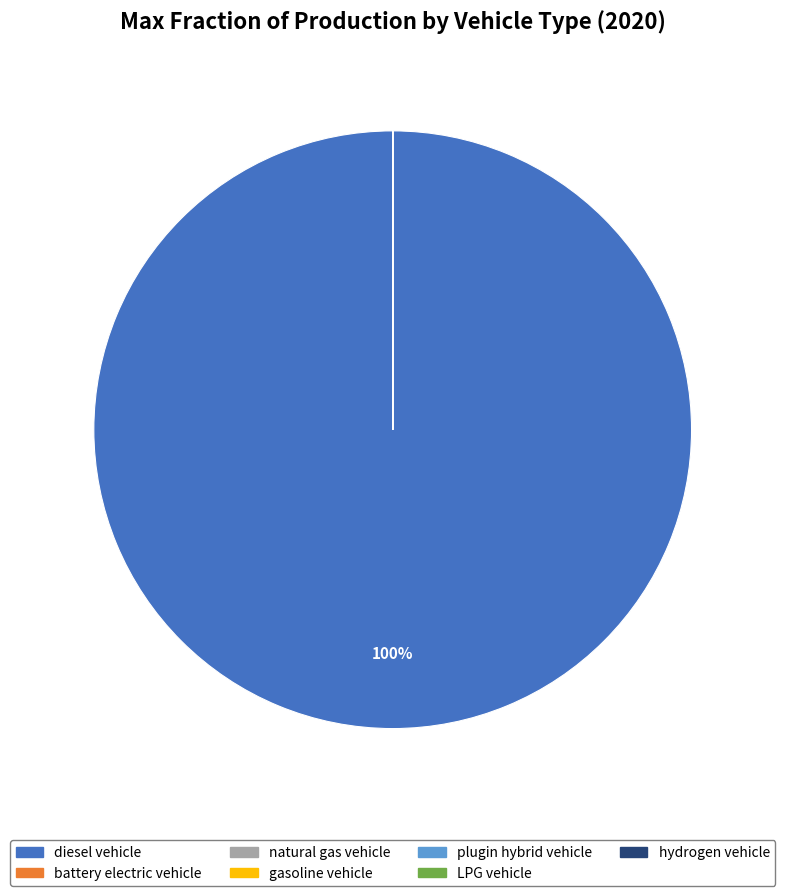

Which category has the biggest portion of the pie?

diesel vehicle